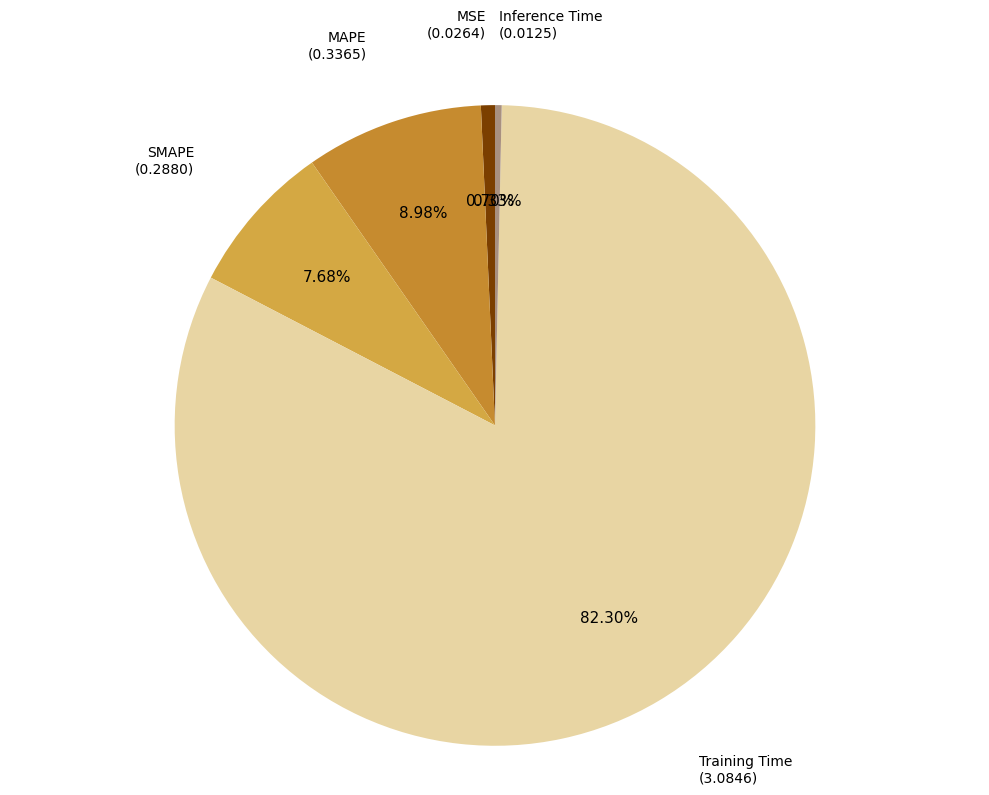

Which category accounts for the majority?

Training Time